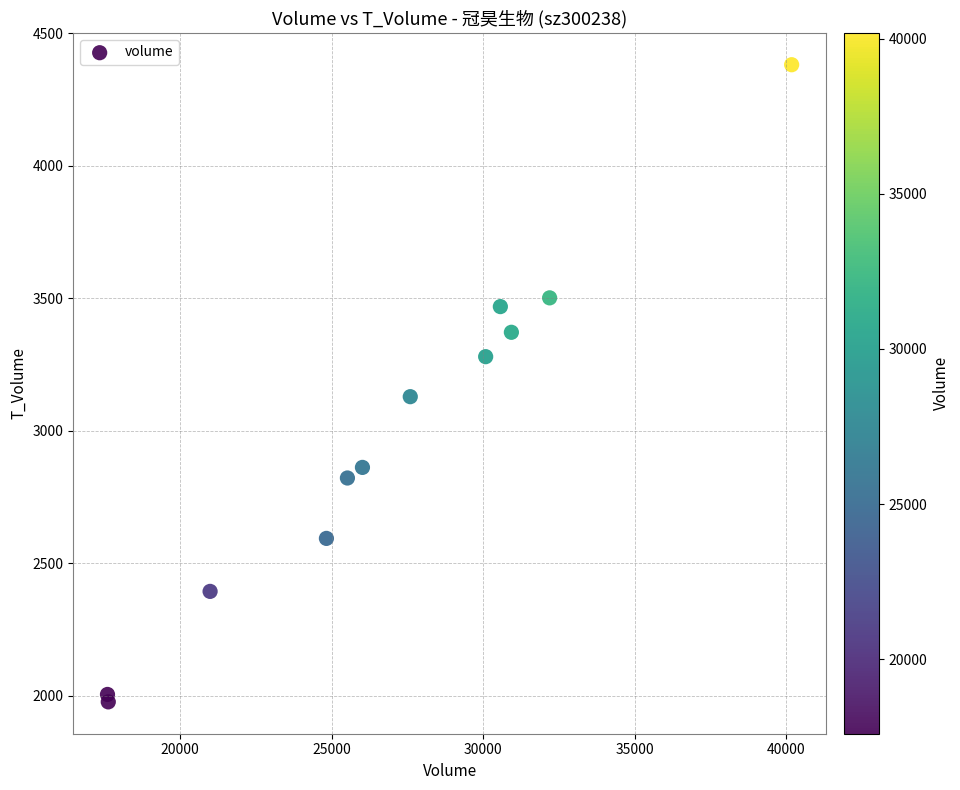

What Y value in the scatter plot is closest to 3179?

3129